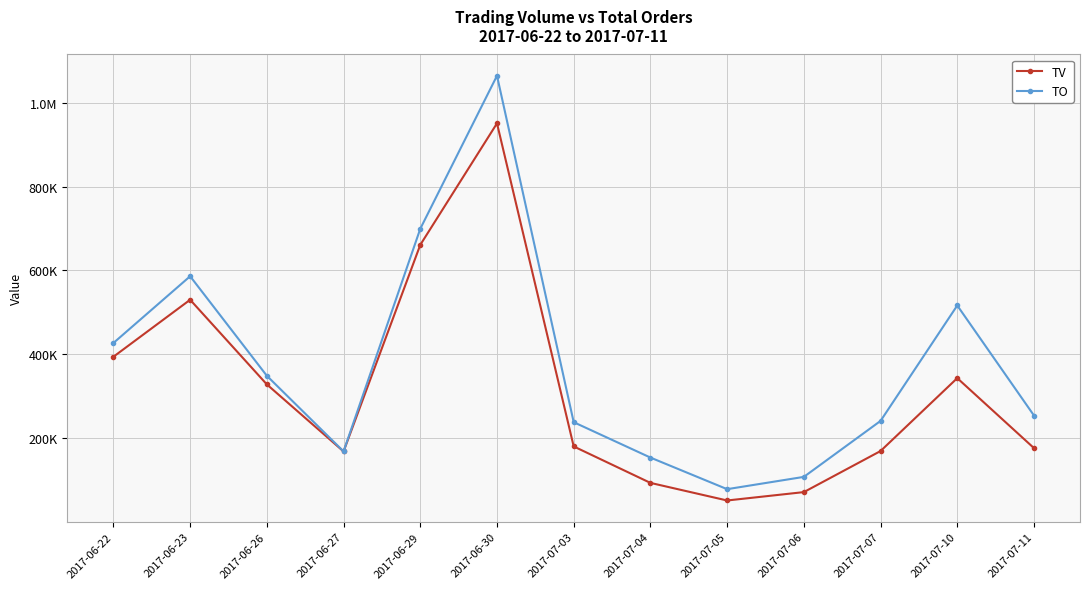

What are all the series names shown in the legend?

TV, TO